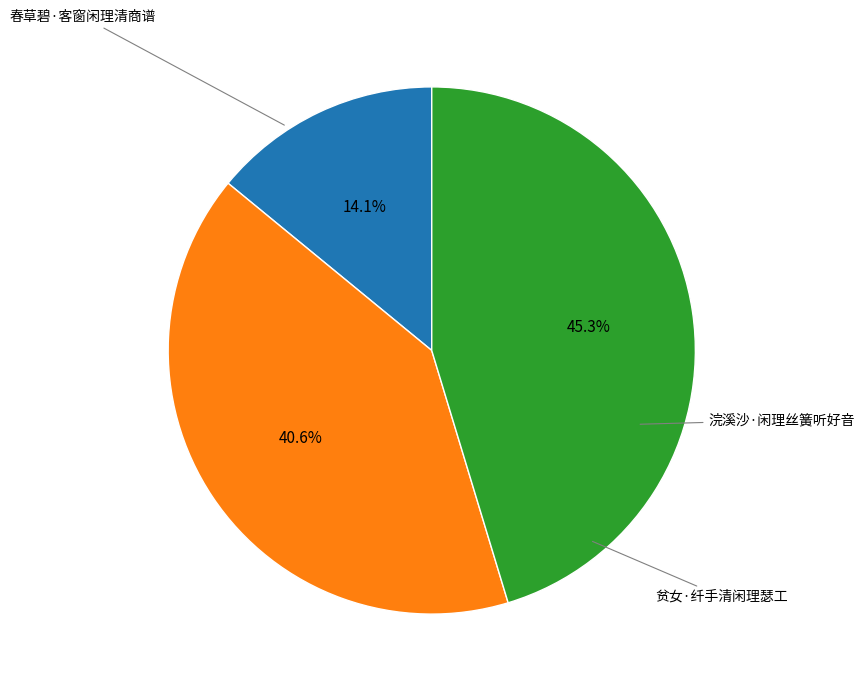

Does any single category account for the majority?

No